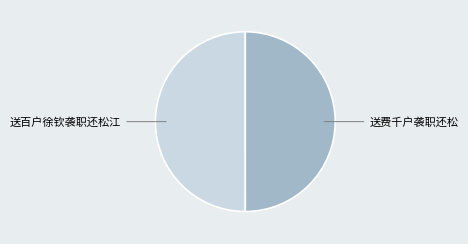

How many slices are in this pie chart?

2